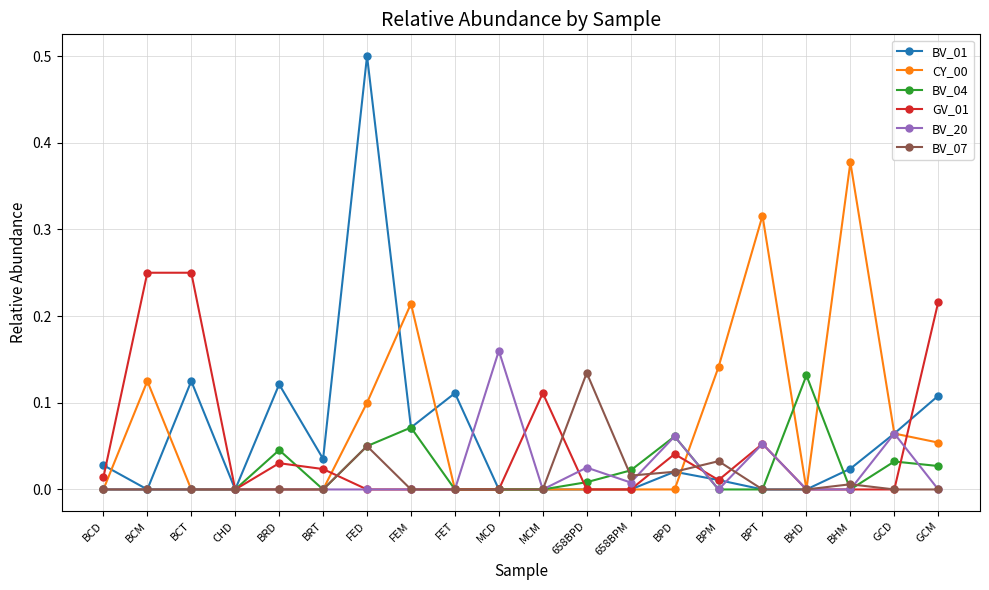

After their last crossing, which series has the higher values: BV_04 or BV_20?

BV_04